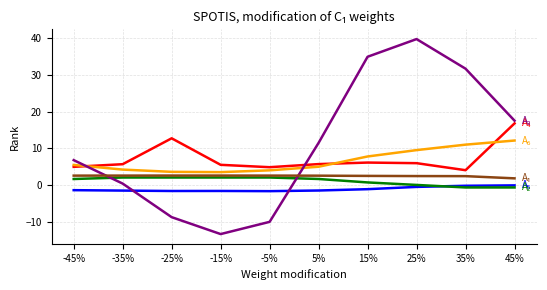

What is the total value across all series at -5%?

2.2